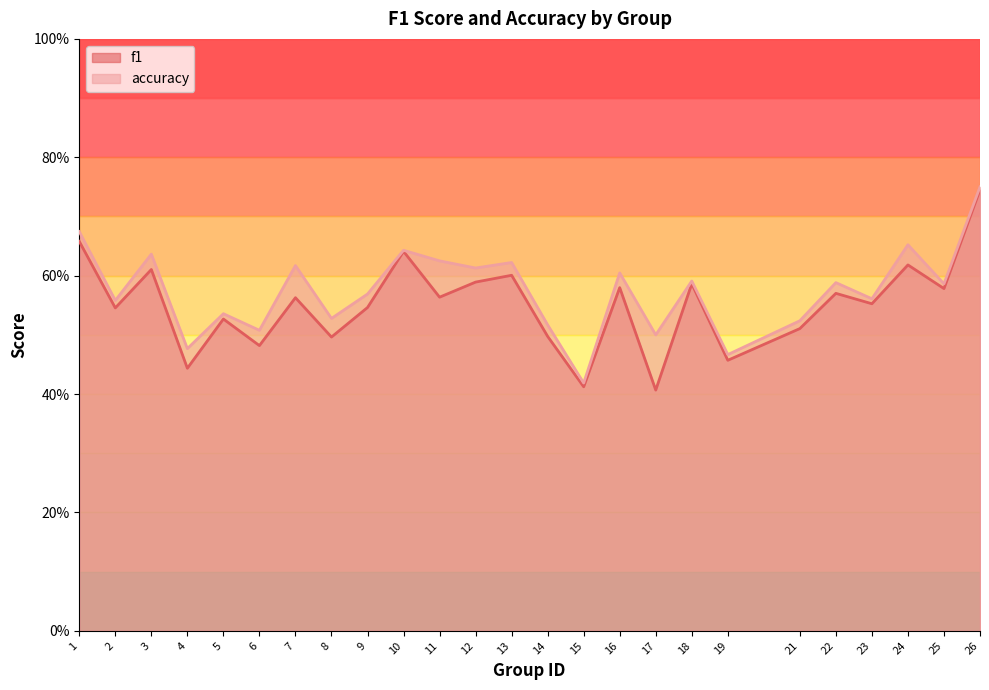

How many accuracy values are between 0 and 1?

25